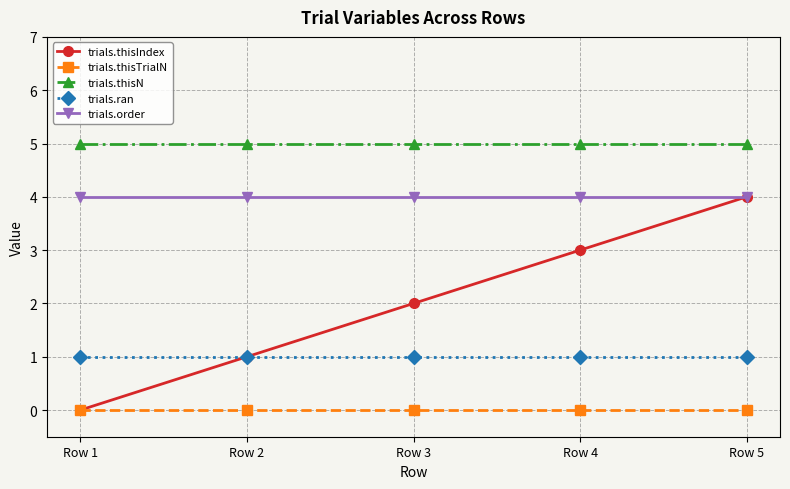

Between Row 3 and Row 4, which series saw the biggest shift?

trials.thisIndex